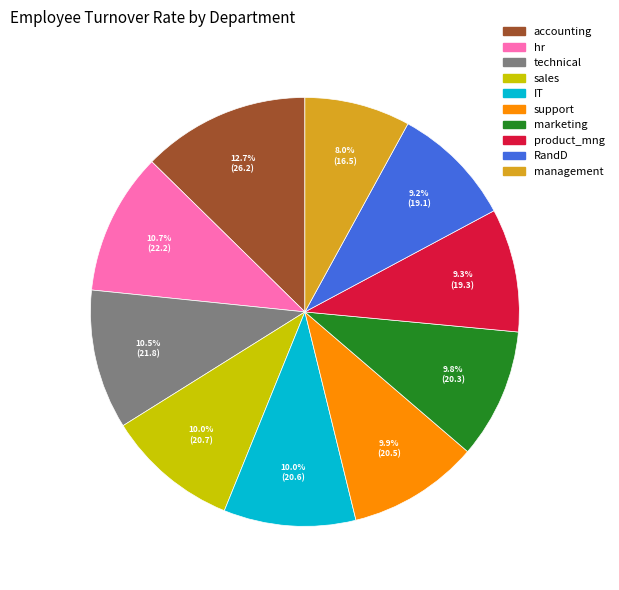

How much of the chart is everything except hr?

89.3%